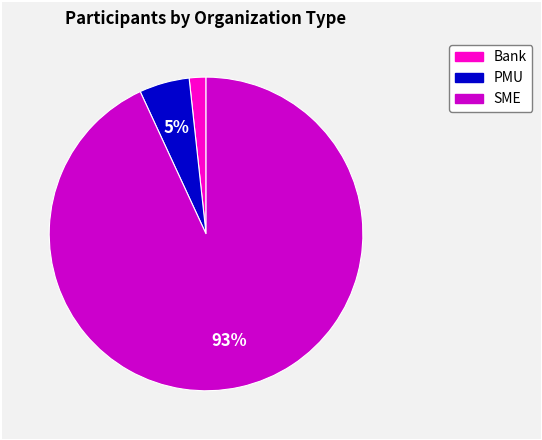

Which slice represents more than half of the pie?

SME